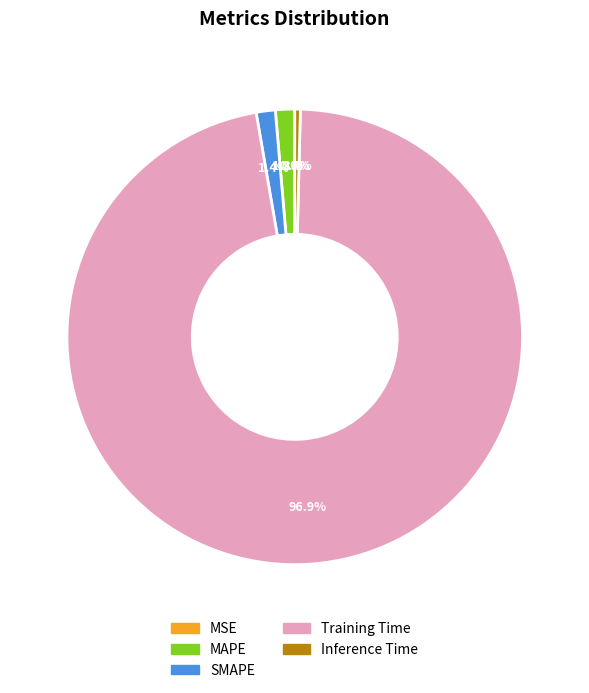

Which category has the biggest portion of the pie?

Training Time